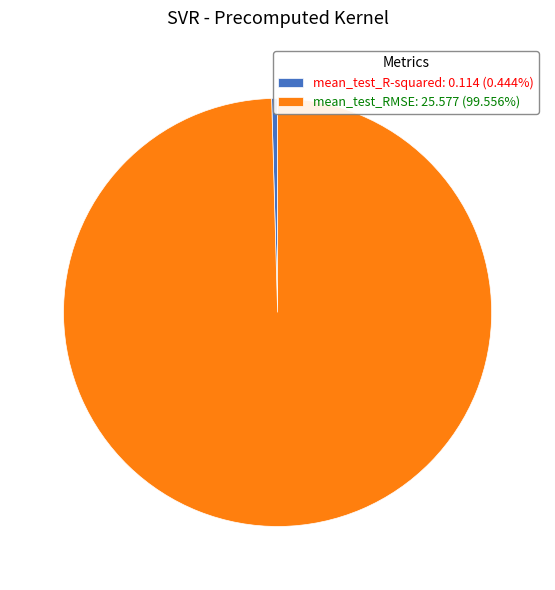

True or false: mean_test_R-squared accounts for 8% of the total.

False